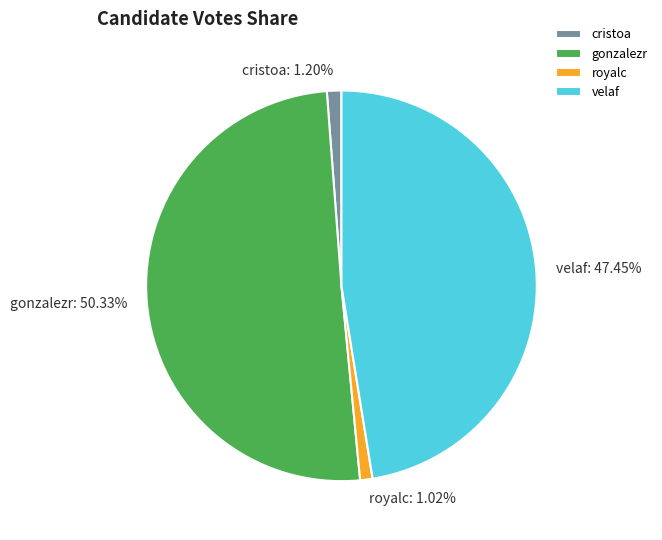

To the nearest percent, what is the difference between the royalc and velaf slice percentages?

46%